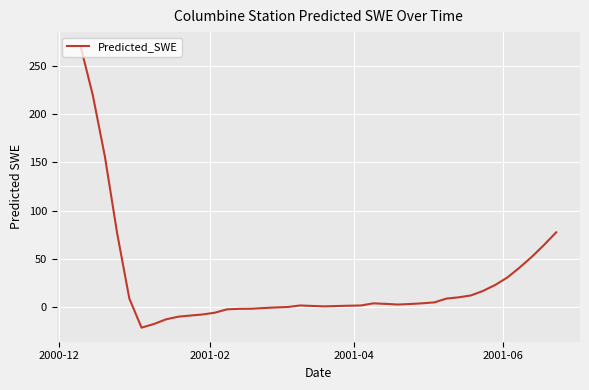

What is the difference between the maximum and minimum values?

293.0